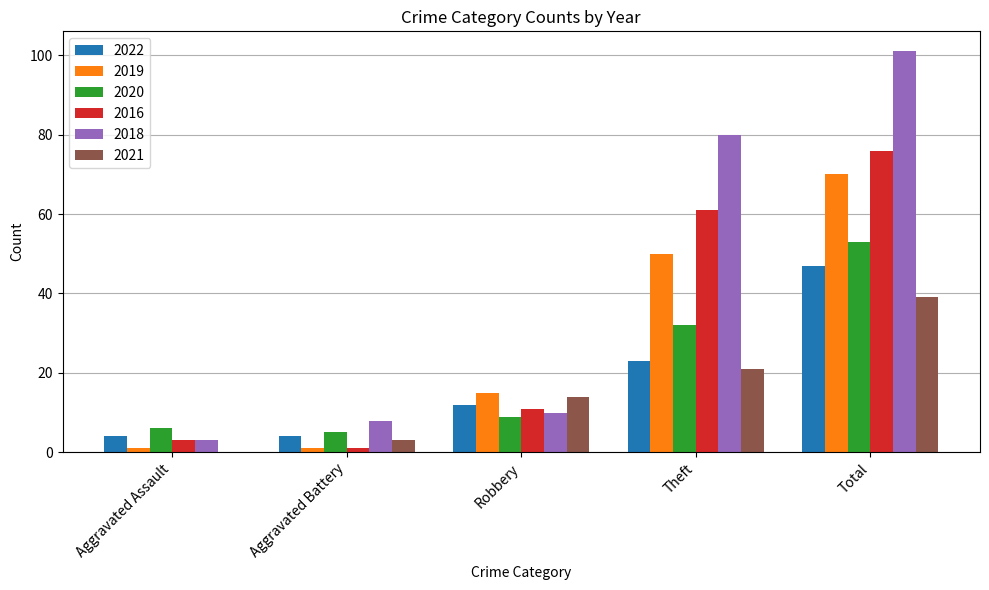

Is it true that 2016 equals 76 at Total?

True